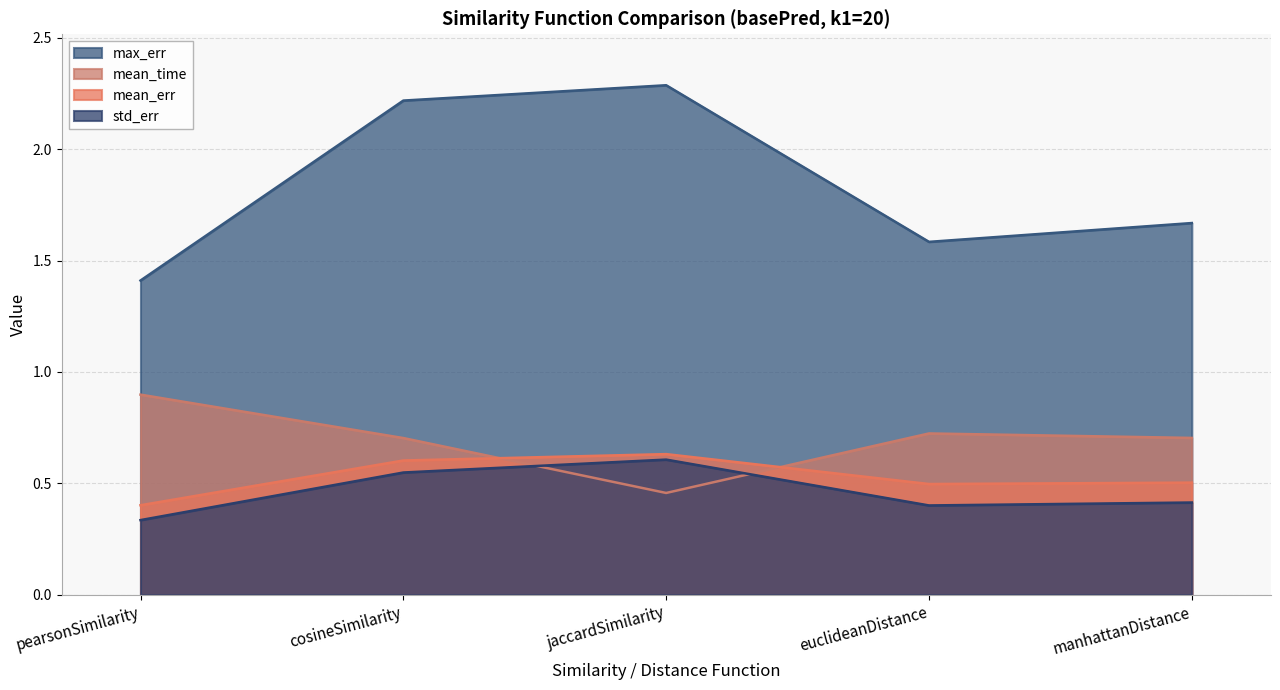

What is the total value across all series at manhattanDistance?

3.3